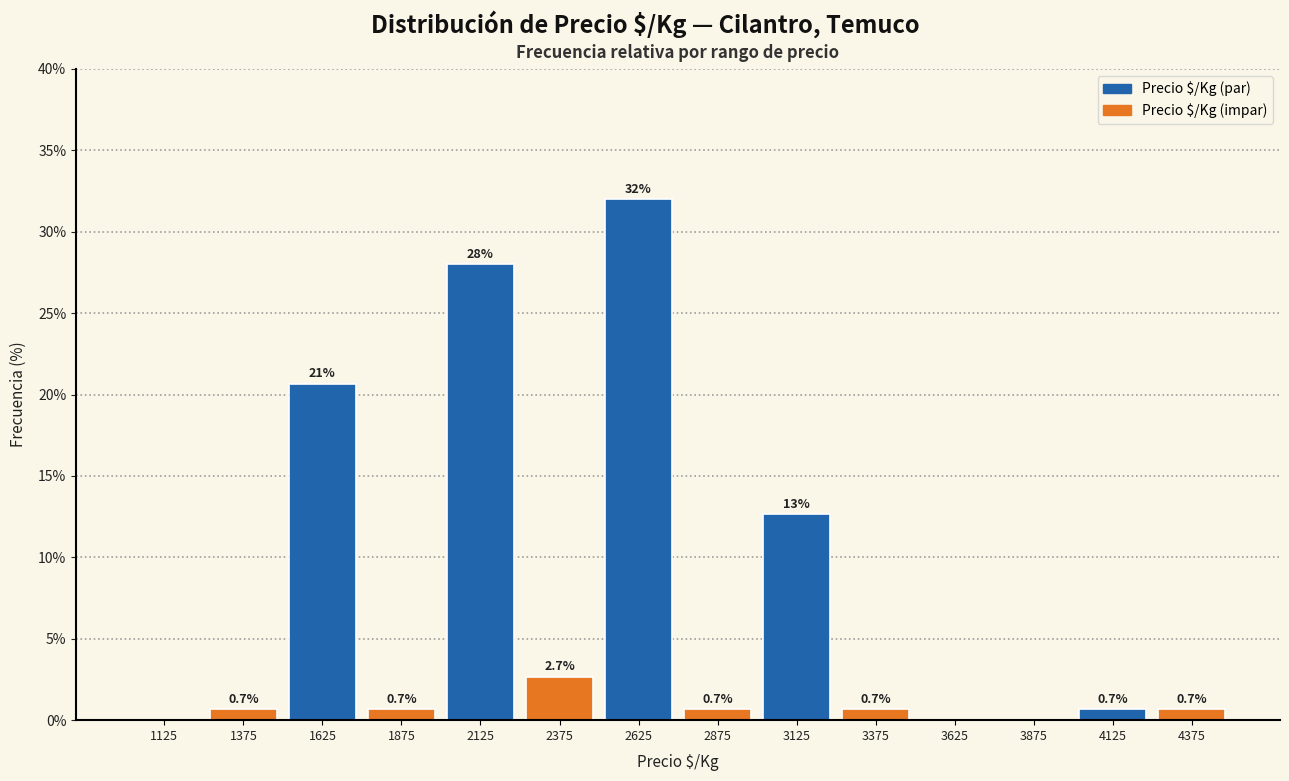

Which range on the x-axis has the tallest bar?

2500 to 2750